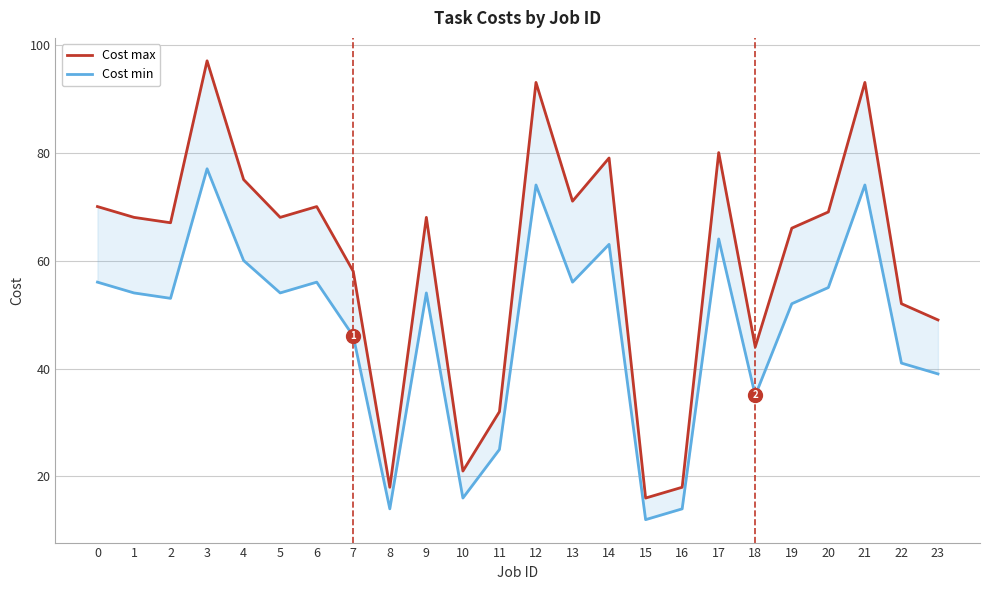

Which series has the widest spread of values?

Cost max